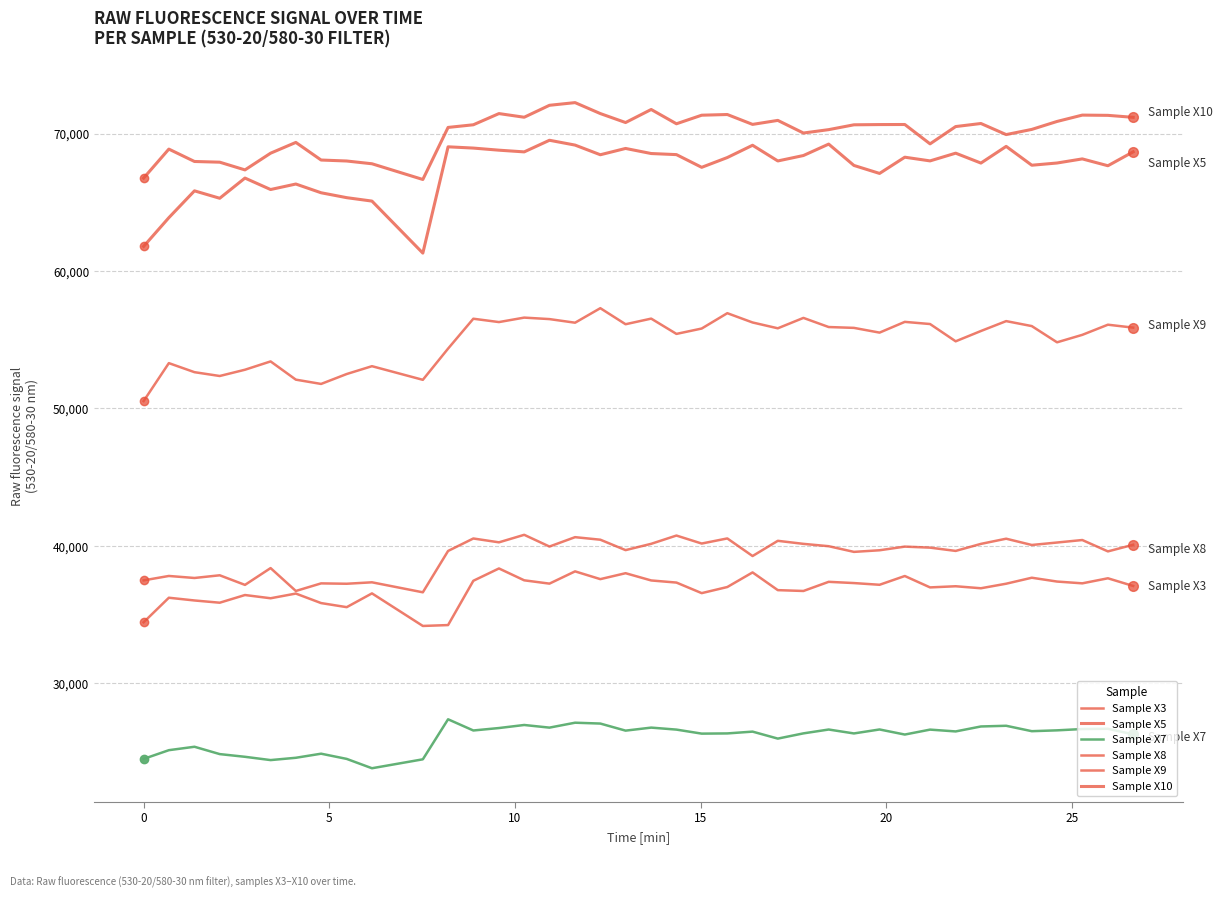

Reading right to left, what are all the values shown in this chart?

Sample X3: 37073	37632	37264	37394	37672	37237	36906	37052	36968	37797	37159	37284	37374	36708	36769	38059	36996	36551	37320	37474	38002	37570	38135	37243	37484	38347	37450	34226	34162	36533	35530	35827	36520	36178	36413	35854	36017	36216	34429
Sample X5: 68674	67662	68160	67861	67700	69071	67857	68577	68015	68284	67103	67684	69237	68406	68011	69153	68259	67547	68472	68551	68921	68462	69165	69517	68671	68795	68948	69040	61302	65089	65338	65695	66331	65931	66765	65295	65835	63881	61789
Sample X7: 26270	26678	26659	26563	26502	26896	26845	26484	26616	26257	26627	26338	26623	26343	25962	26470	26339	26324	26617	26762	26542	27057	27119	26761	26953	26731	26553	27368	24454	23804	24484	24863	24566	24398	24637	24834	25368	25119	24483
Sample X8: 40071	39589	40417	40235	40056	40513	40136	39624	39863	39937	39671	39554	39967	40138	40359	39252	40533	40161	40743	40141	39682	40440	40625	39942	40796	40249	40529	39621	36611	37339	37234	37261	36708	38374	37151	37850	37654	37801	37480
Sample X9: 55878	56091	55352	54809	55990	56352	55632	54882	56140	56297	55515	55860	55921	56586	55829	56253	56929	55812	55421	56534	56125	57293	56236	56499	56607	56282	56526	54351	52079	53071	52501	51779	52091	53418	52813	52357	52635	53294	50529
Sample X10: 71186	71330	71348	70886	70307	69930	70737	70514	69255	70664	70659	70642	70290	70044	70963	70672	71391	71341	70717	71757	70807	71460	72257	72062	71193	71459	70644	70451	66662	67806	68007	68078	69360	68576	67359	67921	67972	68873	66762